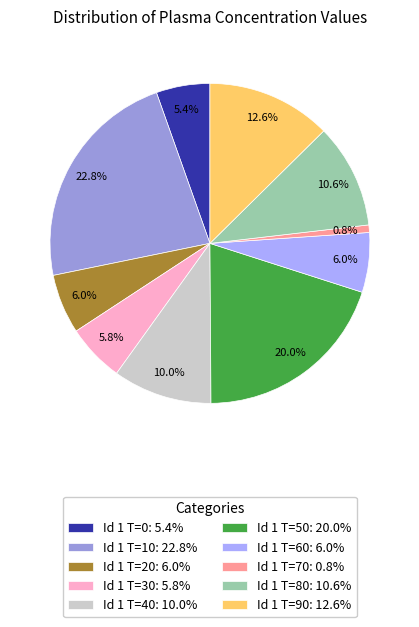

To the nearest percent, what percentage of the pie is Id 1 T=50?

20%